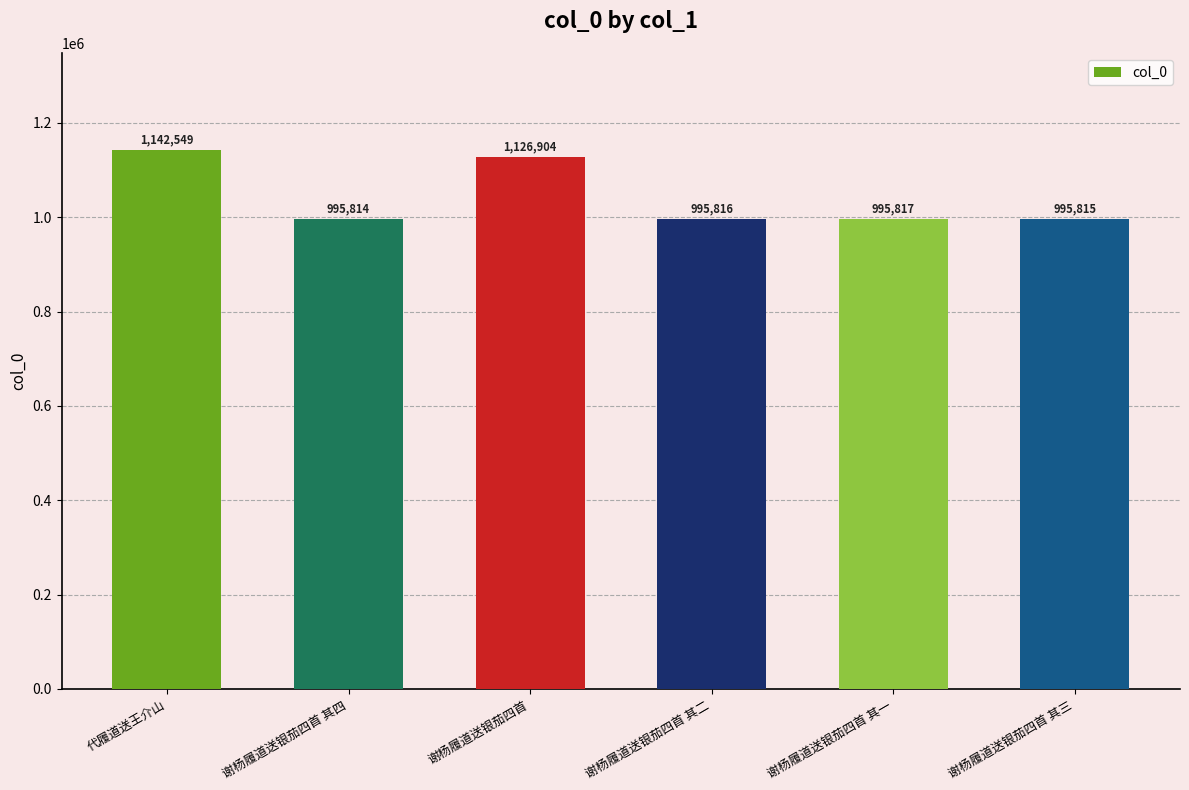

The value at 谢杨履道送银茄四首 is 1869331. True or false?

False